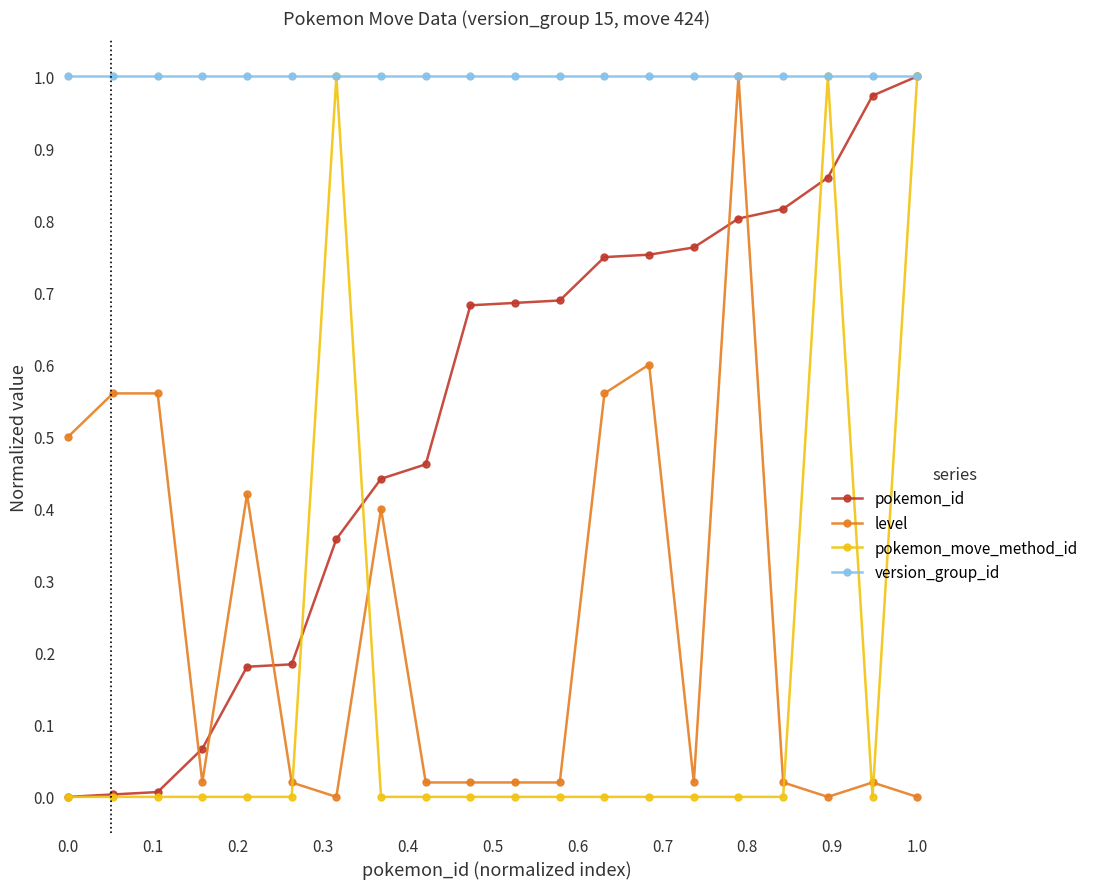

Which series has the largest total across all categories?

version_group_id